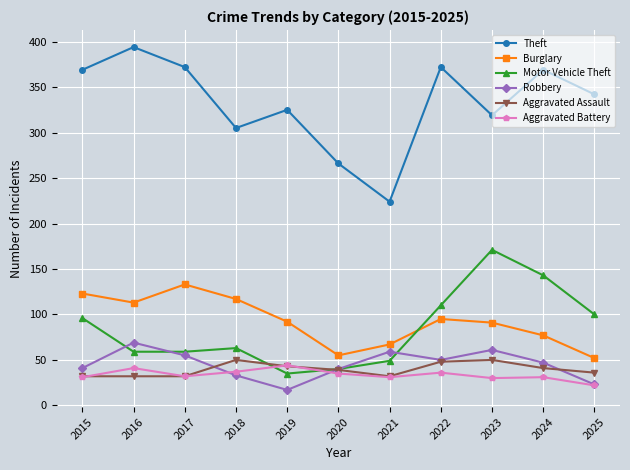

Between 2022 and 2024, which series saw the biggest shift?

Motor Vehicle Theft